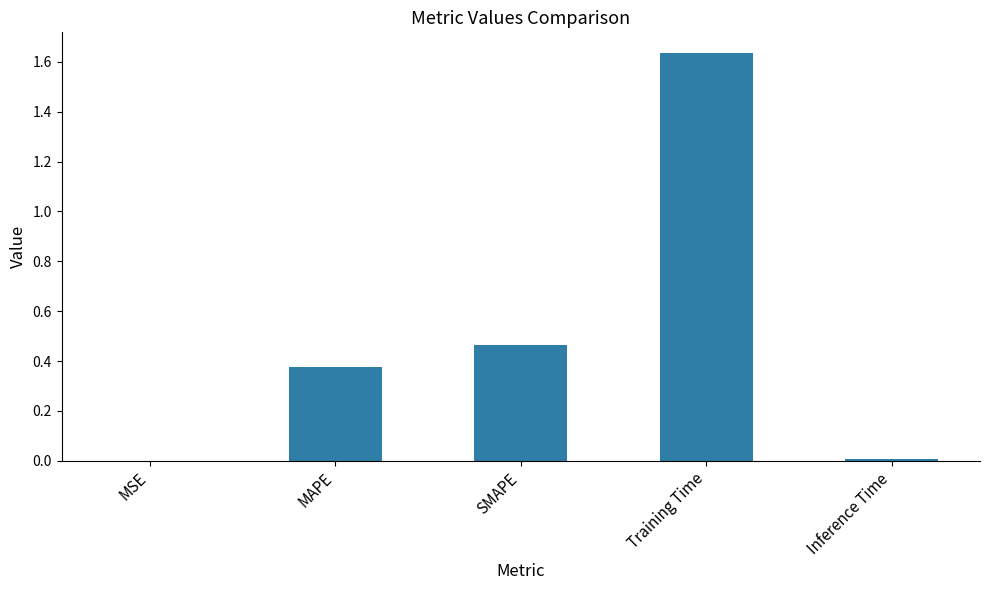

The chart shows a value of 0.0 at MSE. True or false?

True